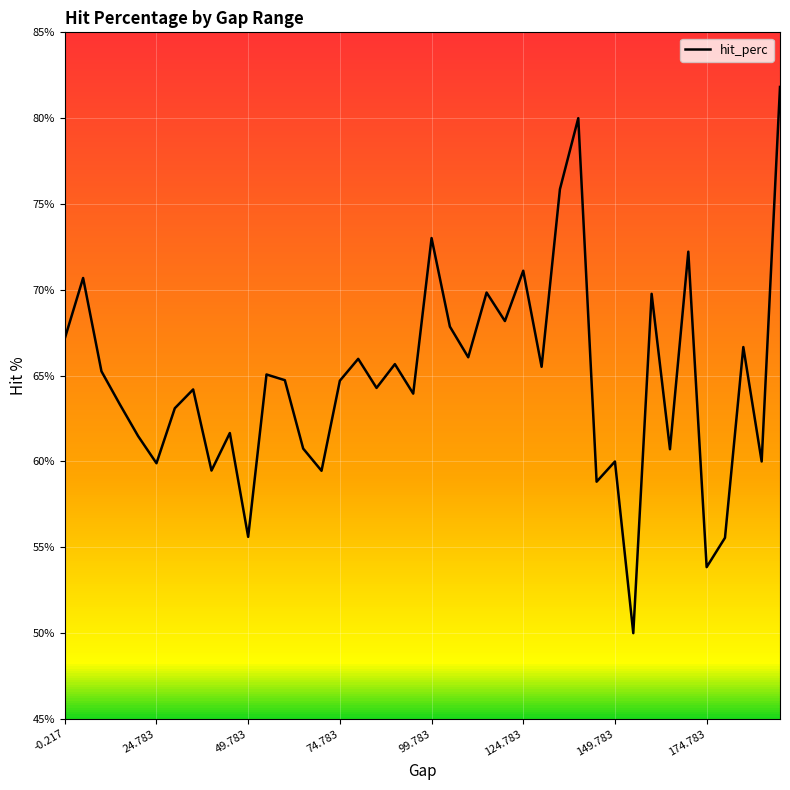

What is the smallest value displayed?

50.0